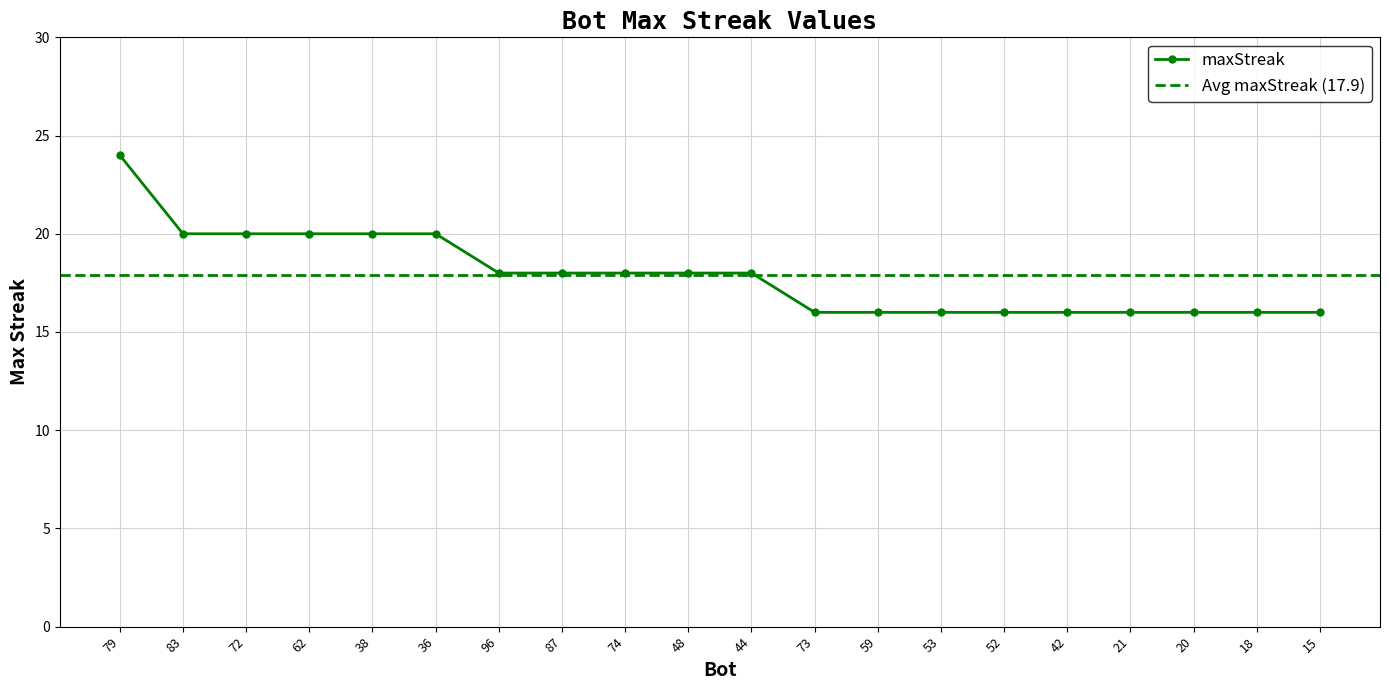

Reading left to right, transcribe all the data shown in this chart.

79=24	83=20	72=20	62=20	38=20	36=20	96=18	87=18	74=18	48=18	44=18	73=16	59=16	53=16	52=16	42=16	21=16	20=16	18=16	15=16